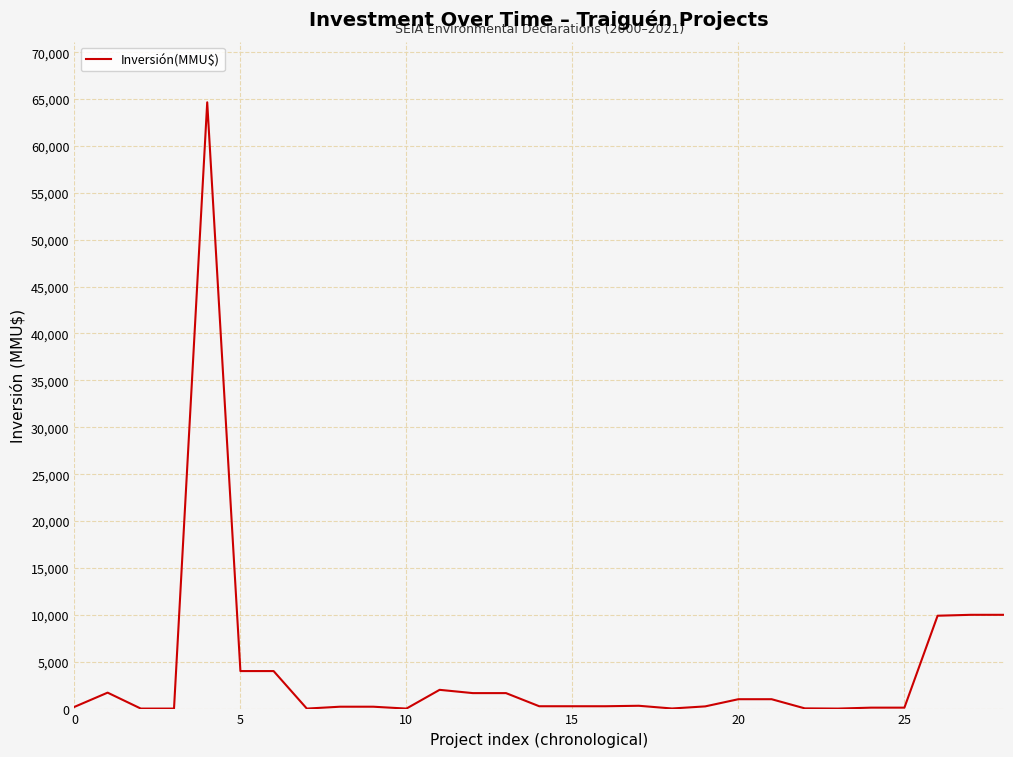

What is the maximum value shown in the chart?

64655